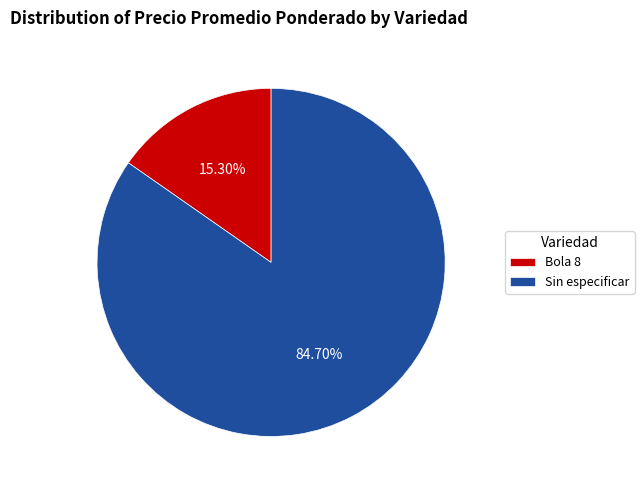

How many segments does this pie chart have?

2